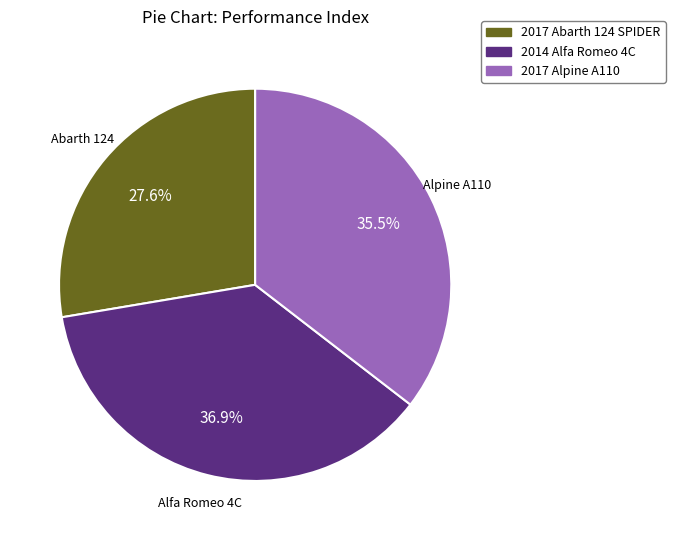

Count the number of slices in the pie.

3